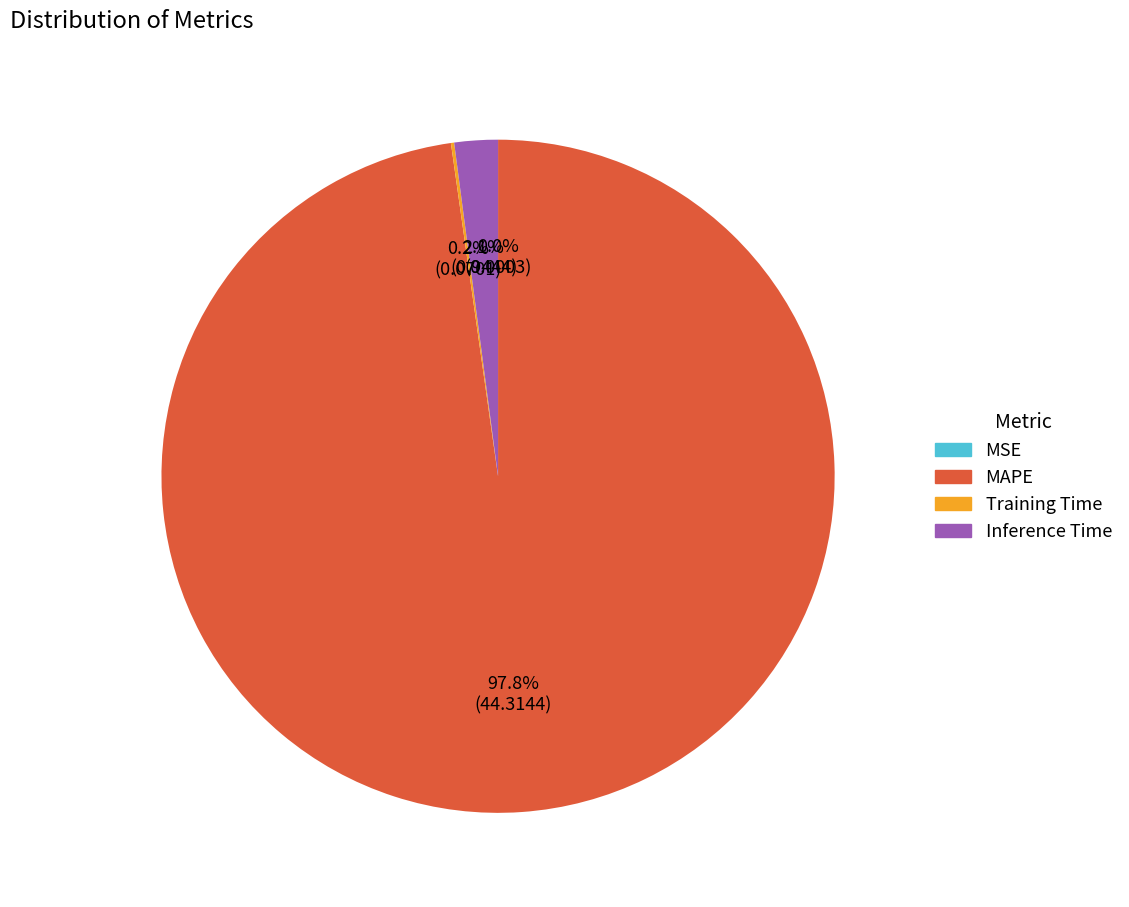

Is there any slice that represents more than half of the pie?

Yes